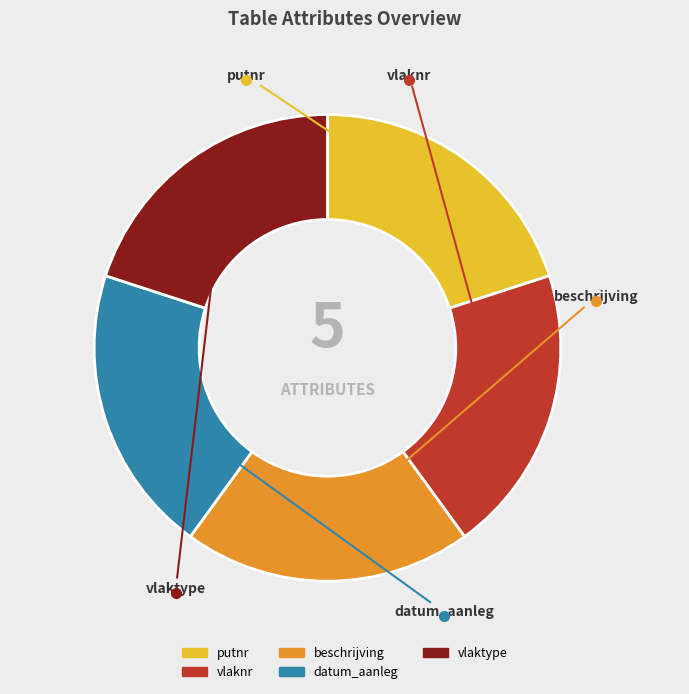

Count the number of slices in the pie.

5